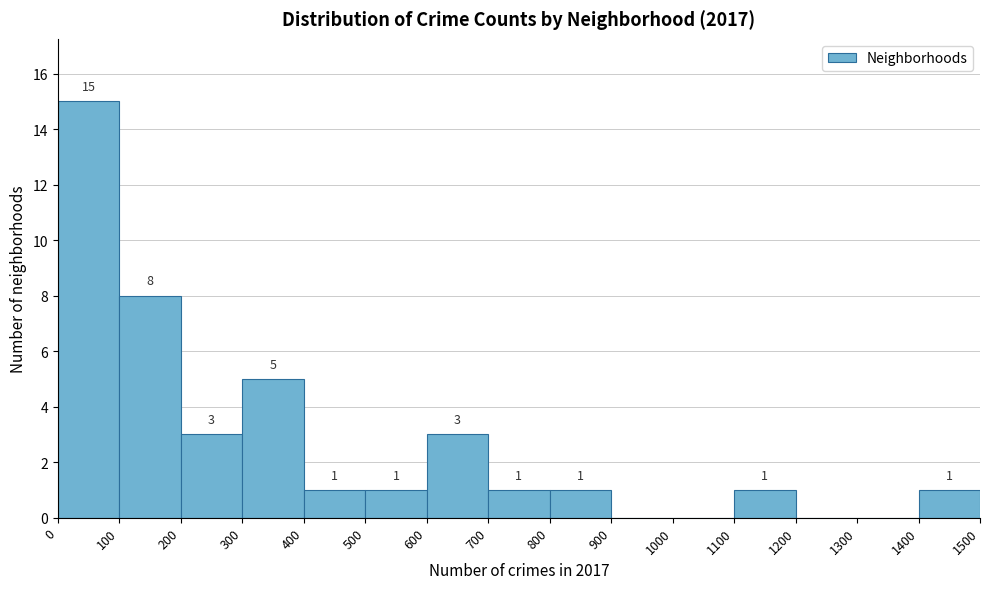

Over which range of the x-axis is the bar tallest?

0 to 100